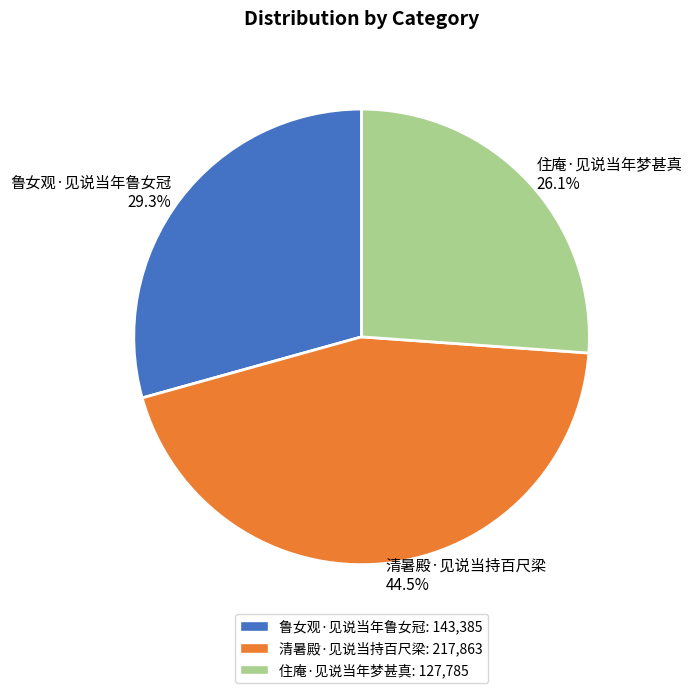

To the nearest percent, what portion does 鲁女观·见说当年鲁女冠 represent?

29%